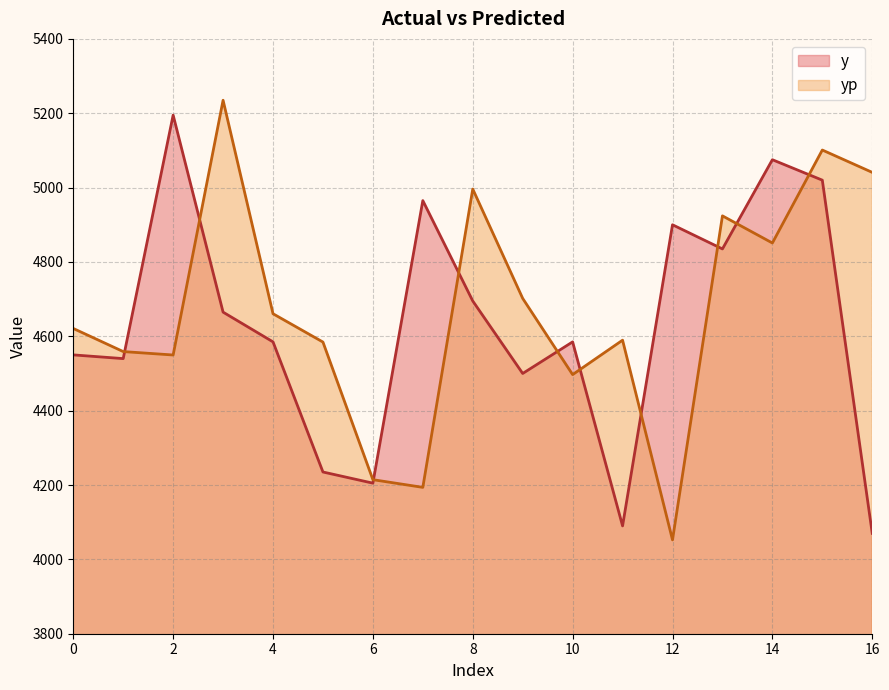

Is it true that yp equals 5235.0 at 3?

True